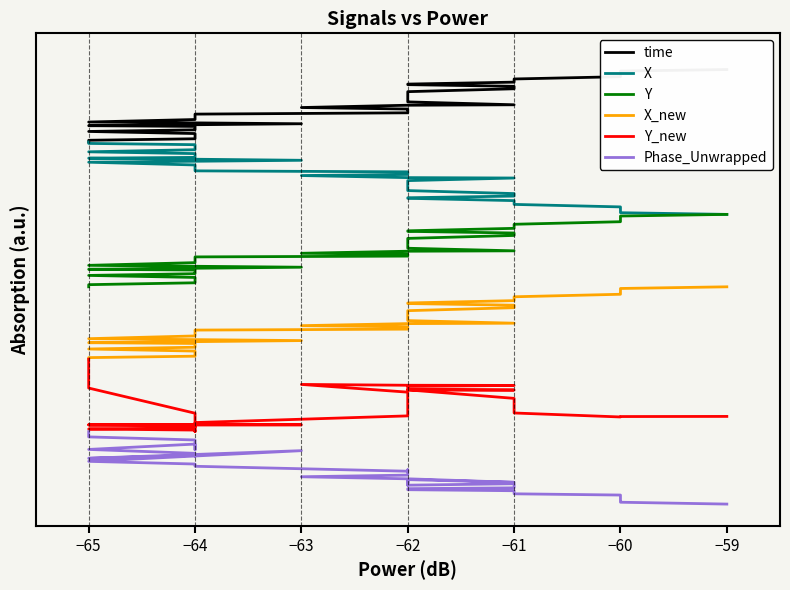

True or false: Phase_Unwrapped and time cross at least once.

False